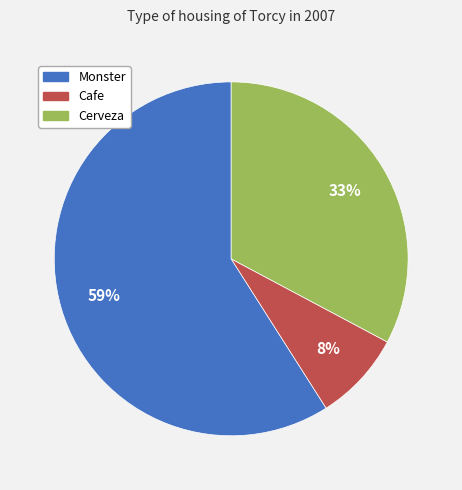

Which category has the smallest portion of the pie?

Cafe